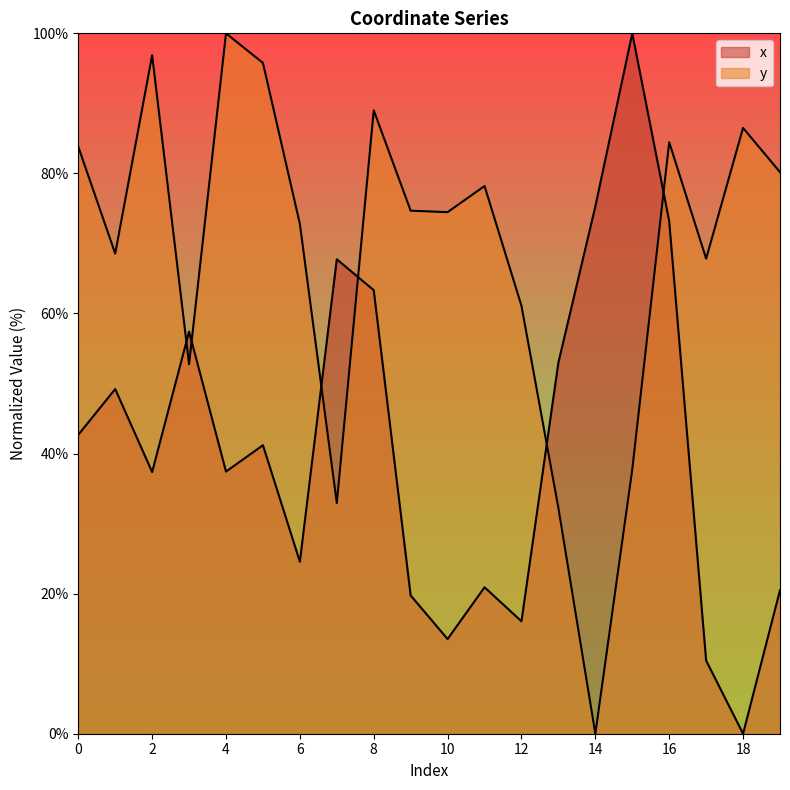

True or false: y and x intersect in this chart.

True